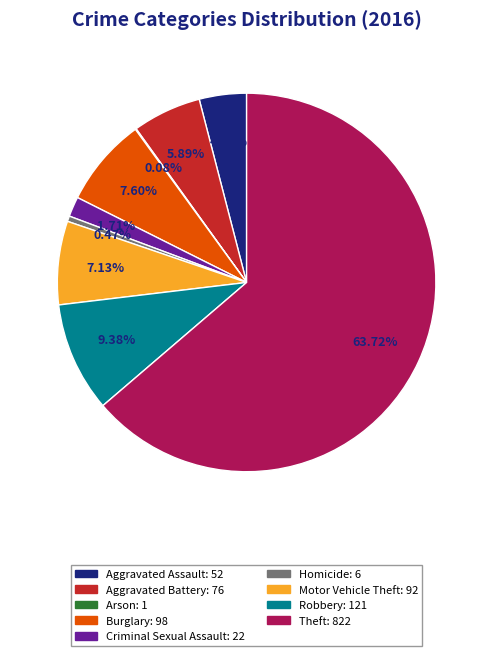

To the nearest percent, what is the average slice percentage?

11%